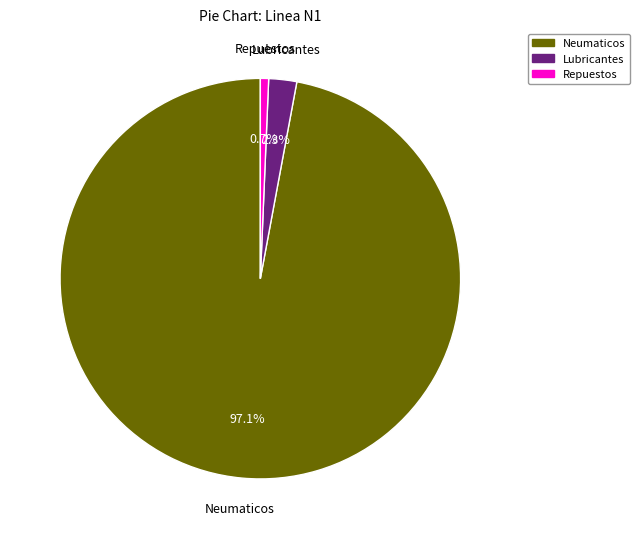

Does any single category account for the majority?

Yes